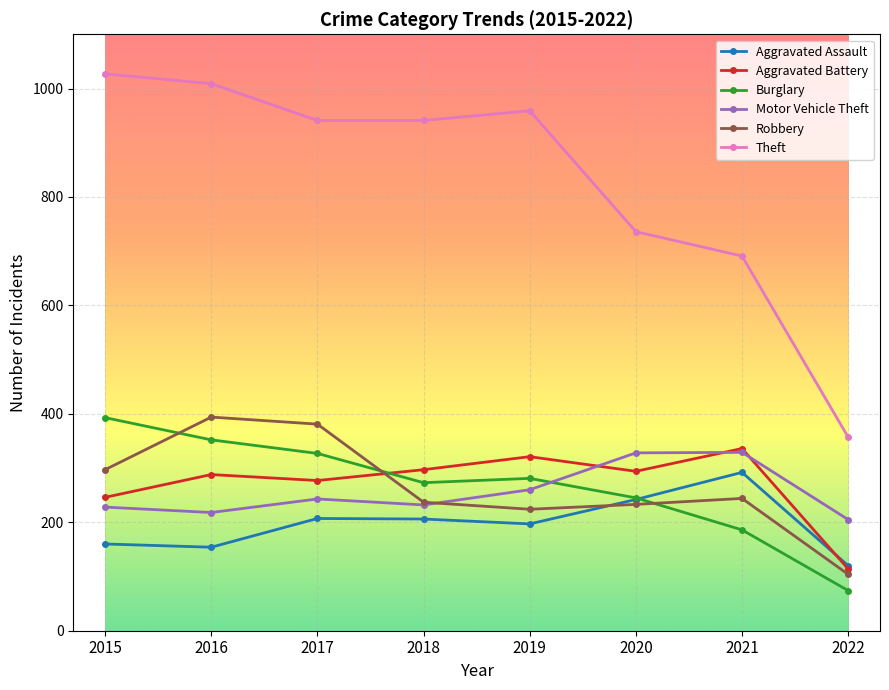

What is the difference between the highest and lowest values at 2019?

762